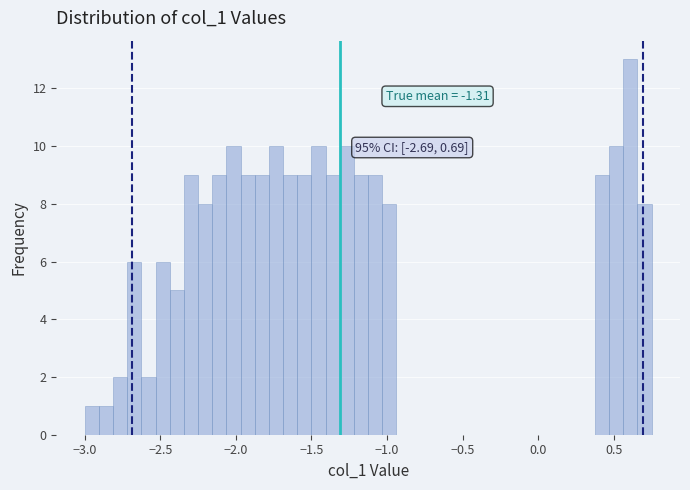

Around what value on the x-axis is the tallest bar? Give the approximate position of its centre, as read against the axis.

0.60